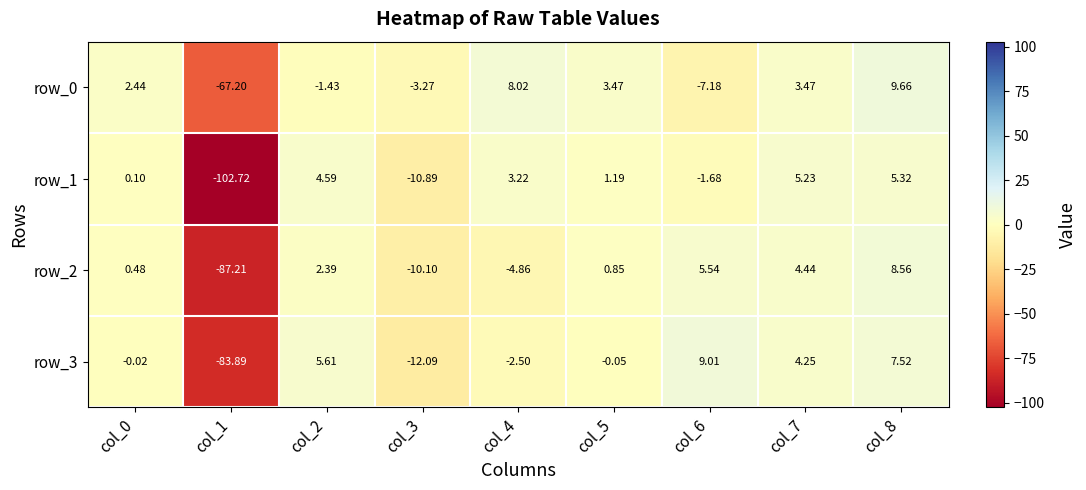

Is the value of row_3 at col_5 greater than the value of row_0 at col_4?

No